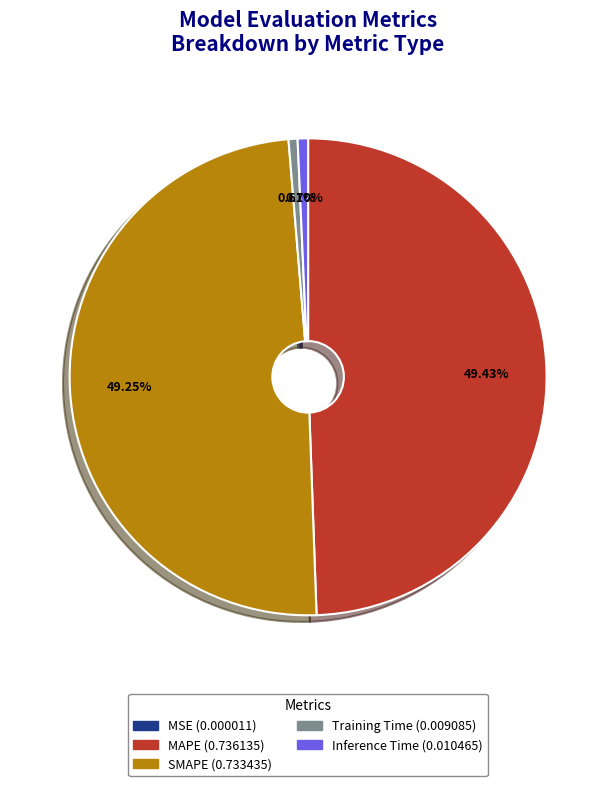

How much of the chart is everything except Inference Time?

99.3%